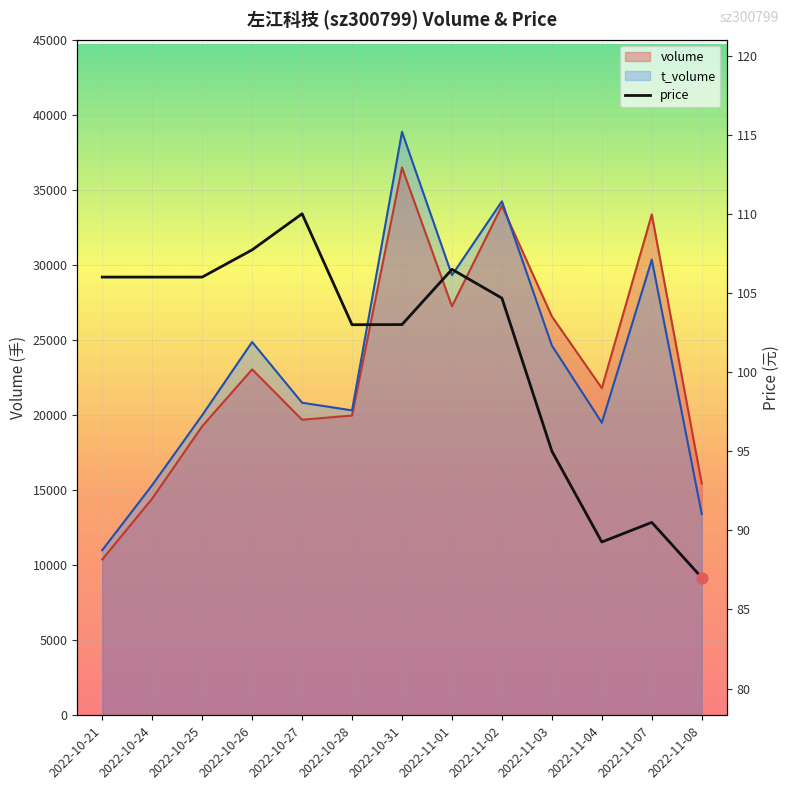

Which series has the widest spread of Y values?

t_volume